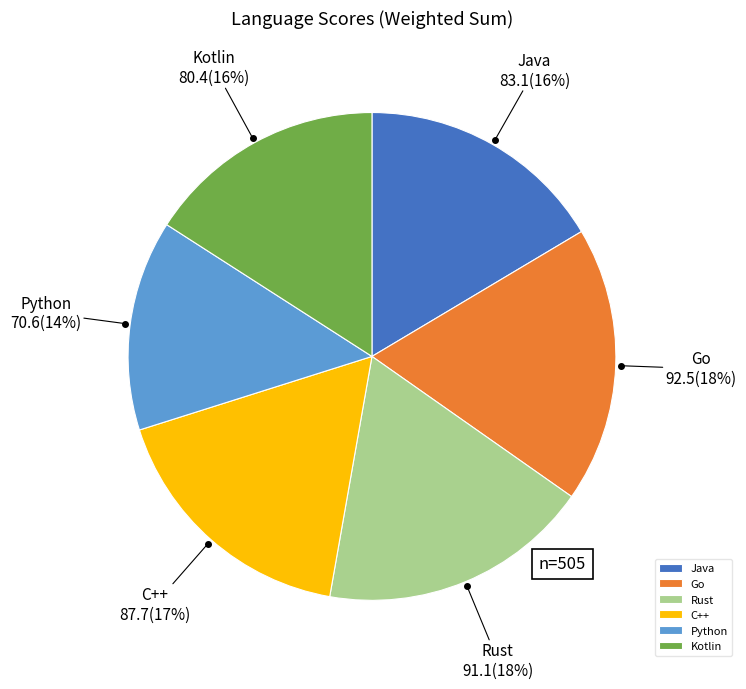

Which category has the smallest portion of the pie?

Python